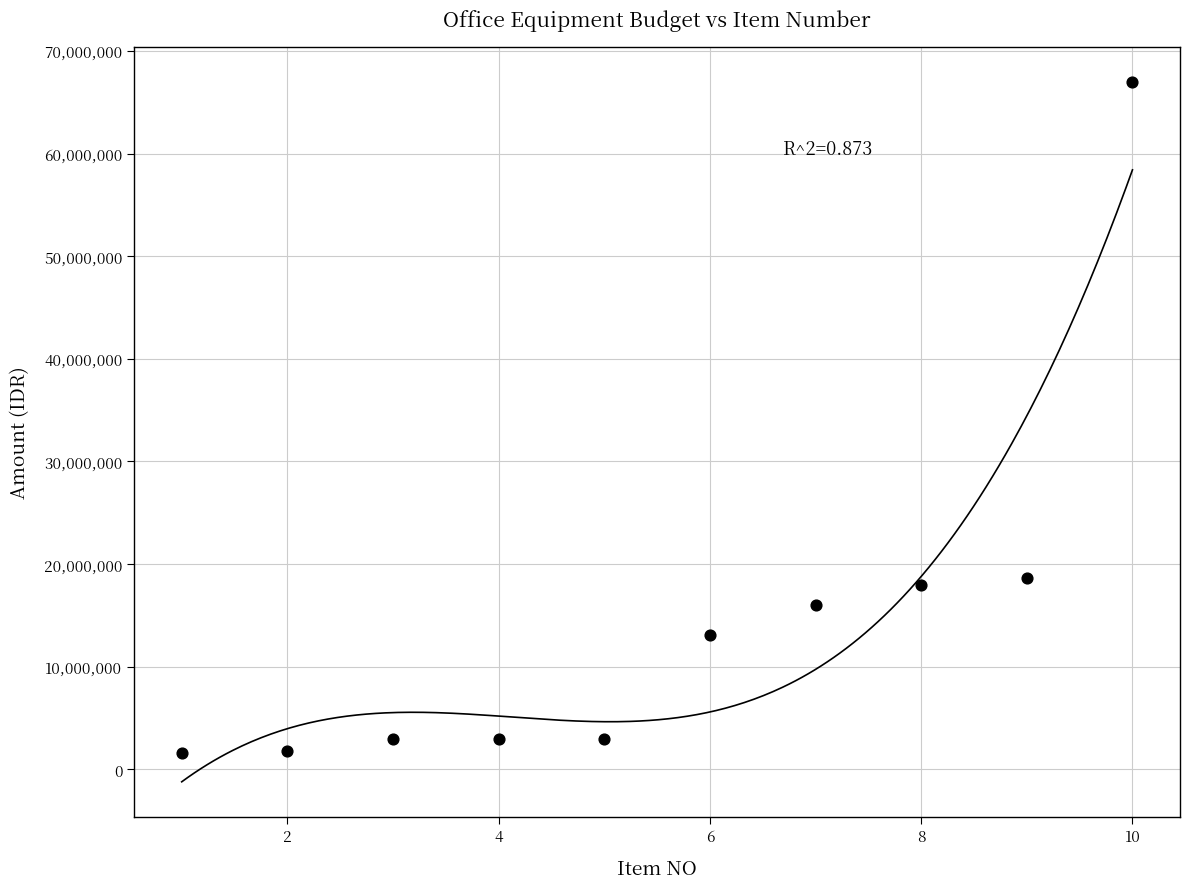

What is the average X value?

6